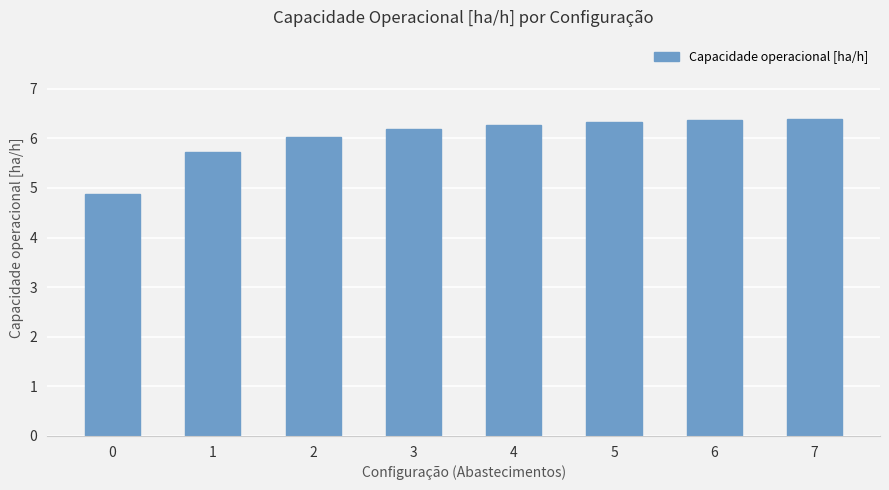

How many data points are above 6?

6